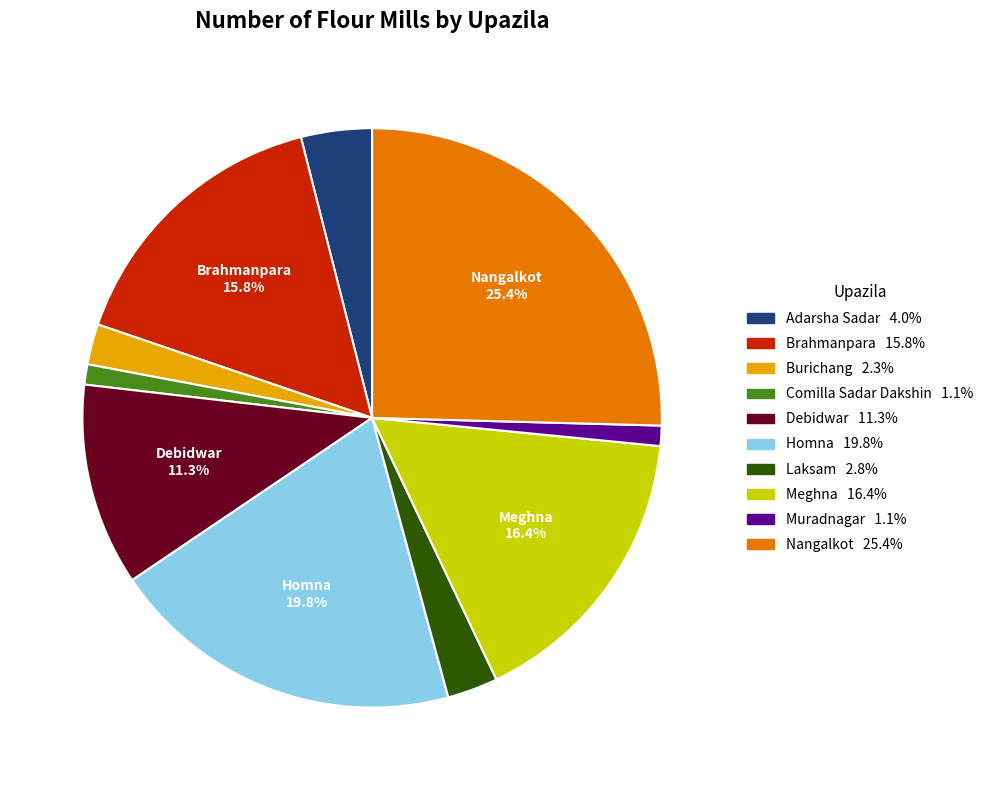

Is there a majority slice in this chart?

No